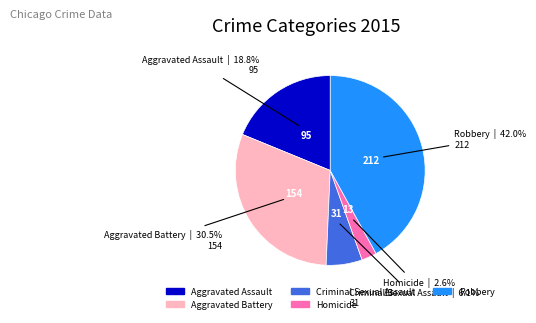

Count the number of slices in the pie.

5